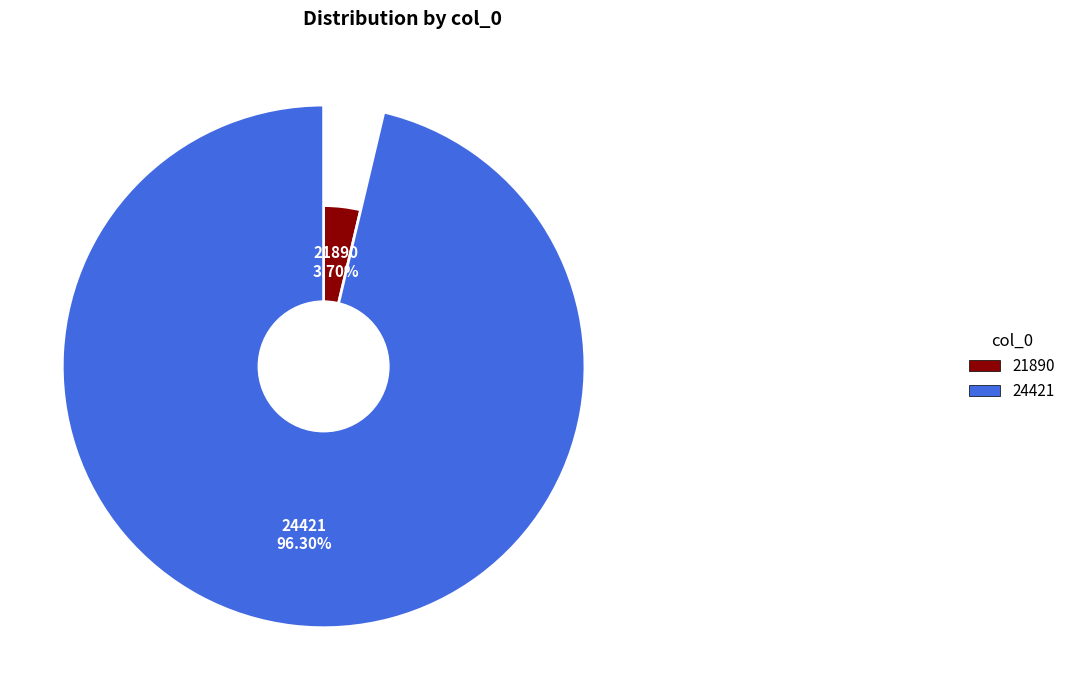

Approximately how many times larger is the value at 24421 compared to 21890?

26.0